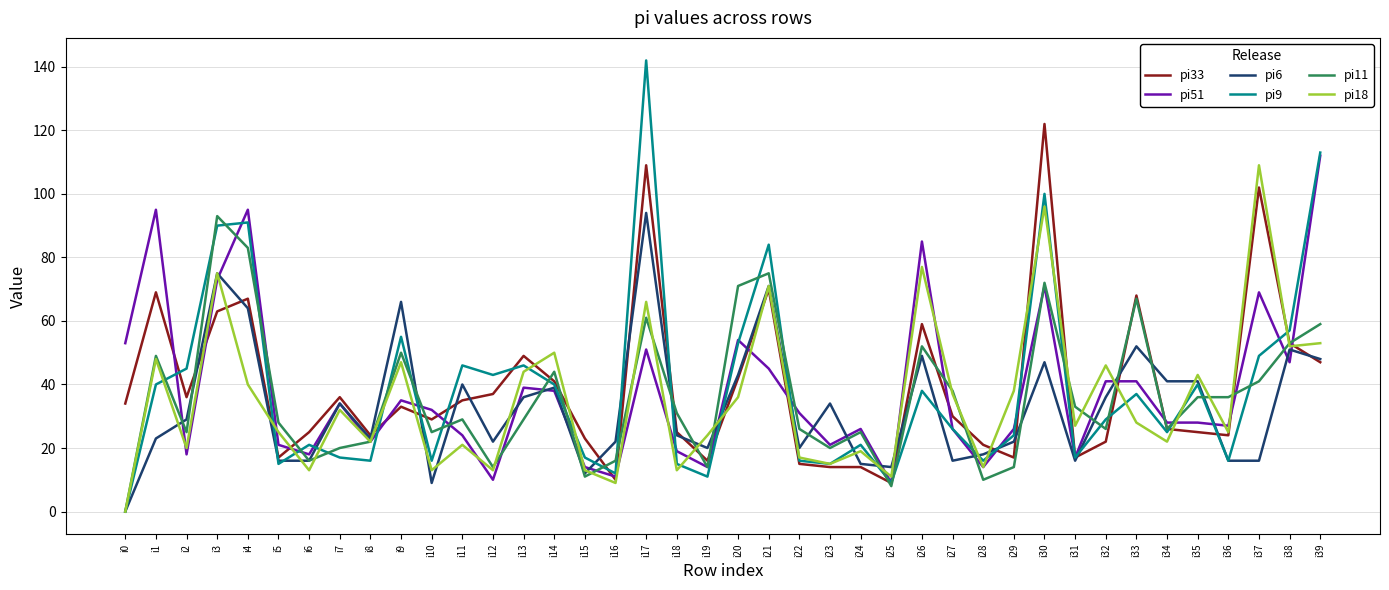

Does the chart display data point markers on the line(s)?

No